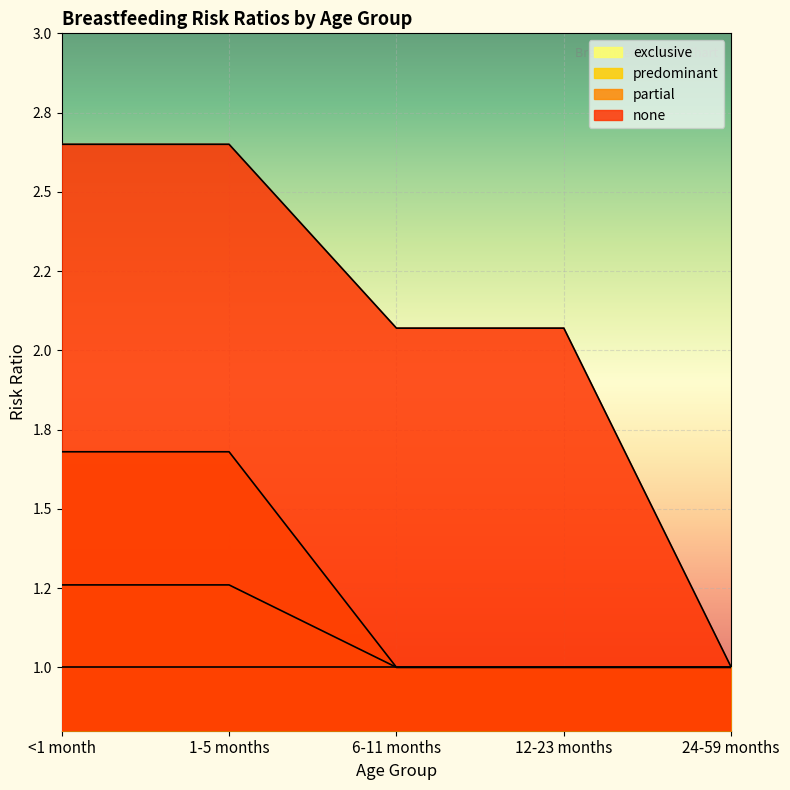

What is the minimum value for predominant?

1.0